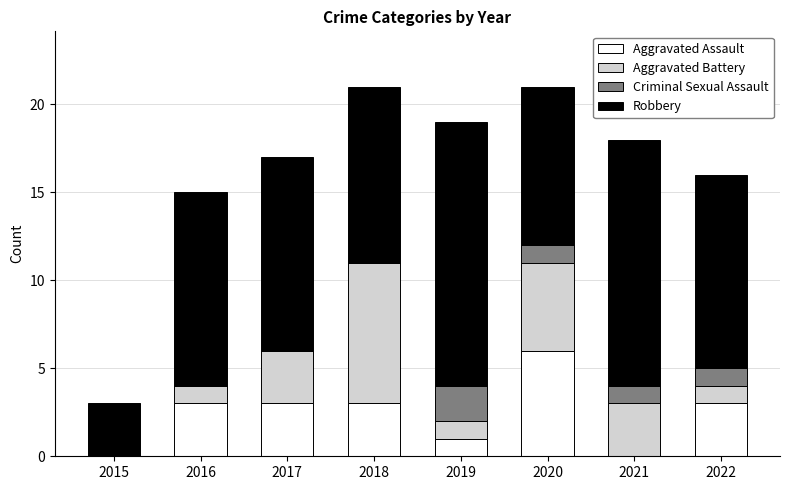

What is the maximum value for Aggravated Assault?

6